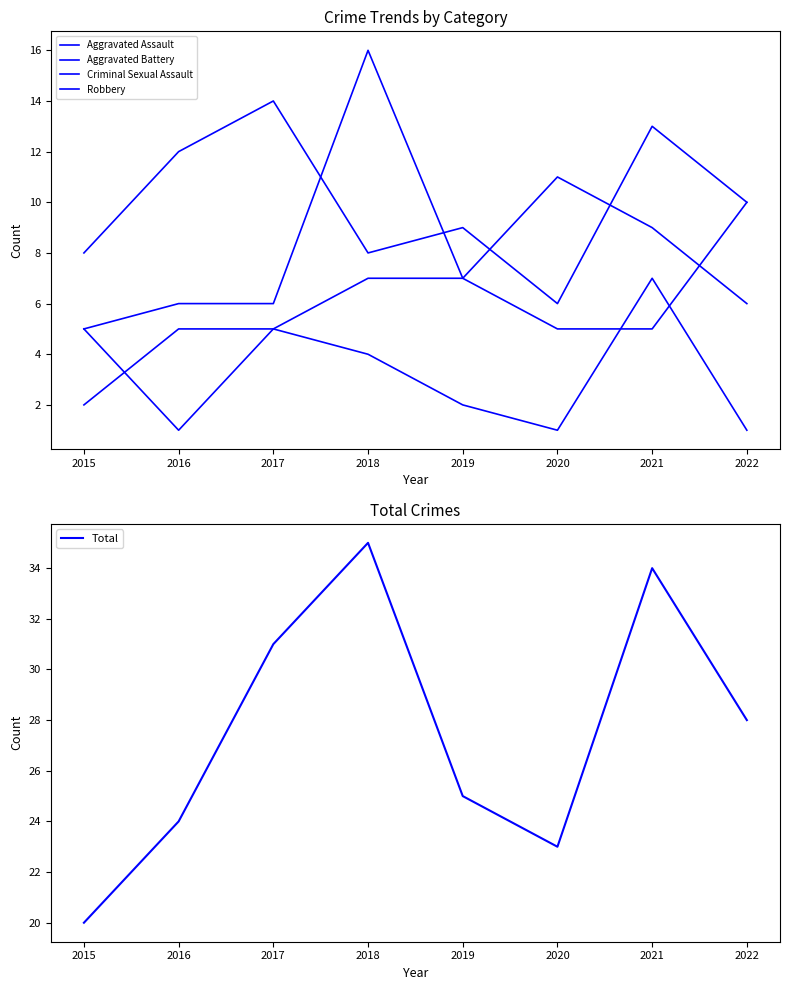

What is the value of the Robbery point at the 6th from the left?

6